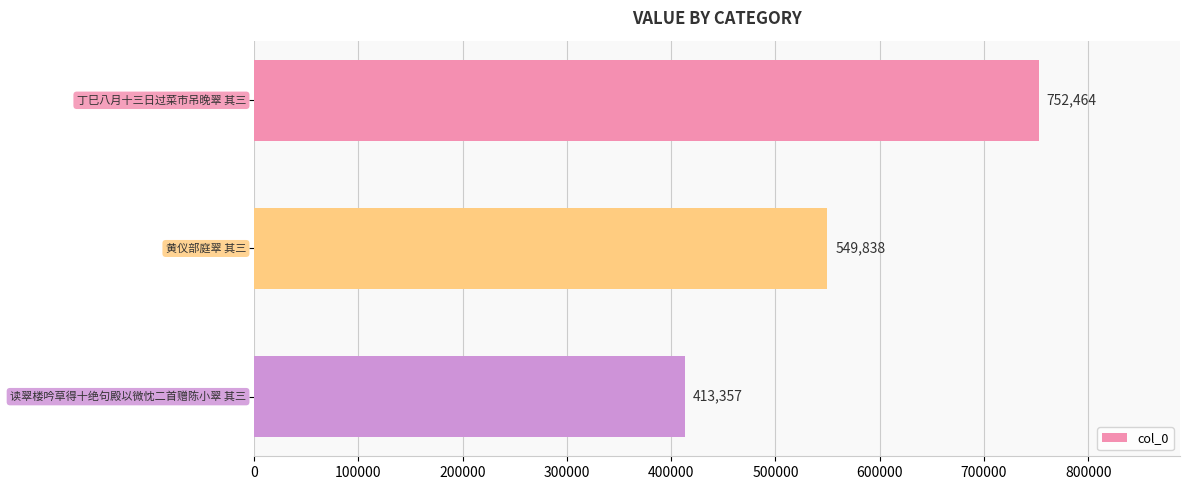

Count the values in the range 413357 to 752464.

3